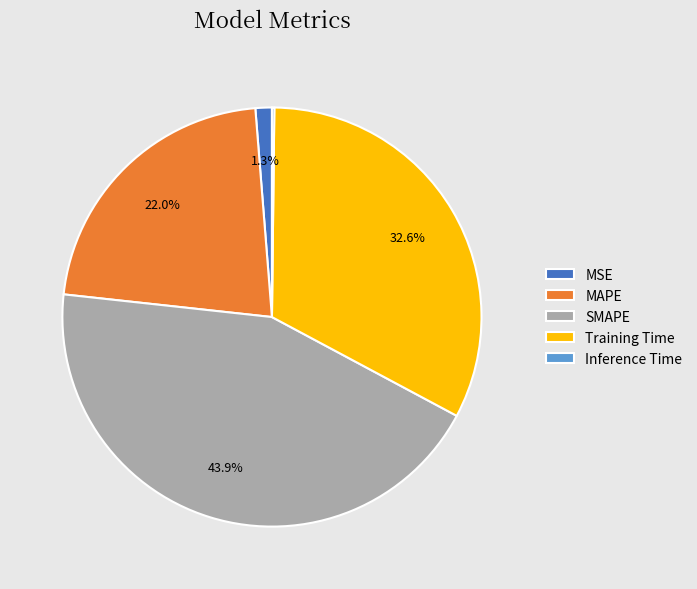

Which has a higher value, MSE or MAPE?

MAPE